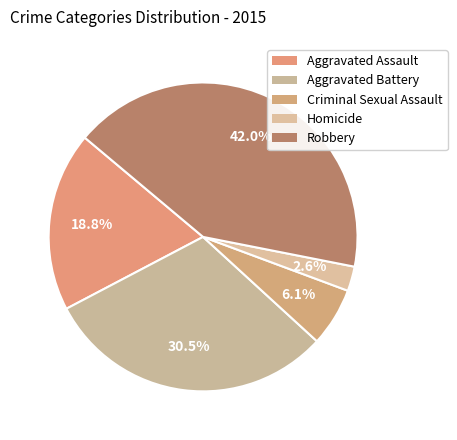

How many segments does this pie chart have?

5